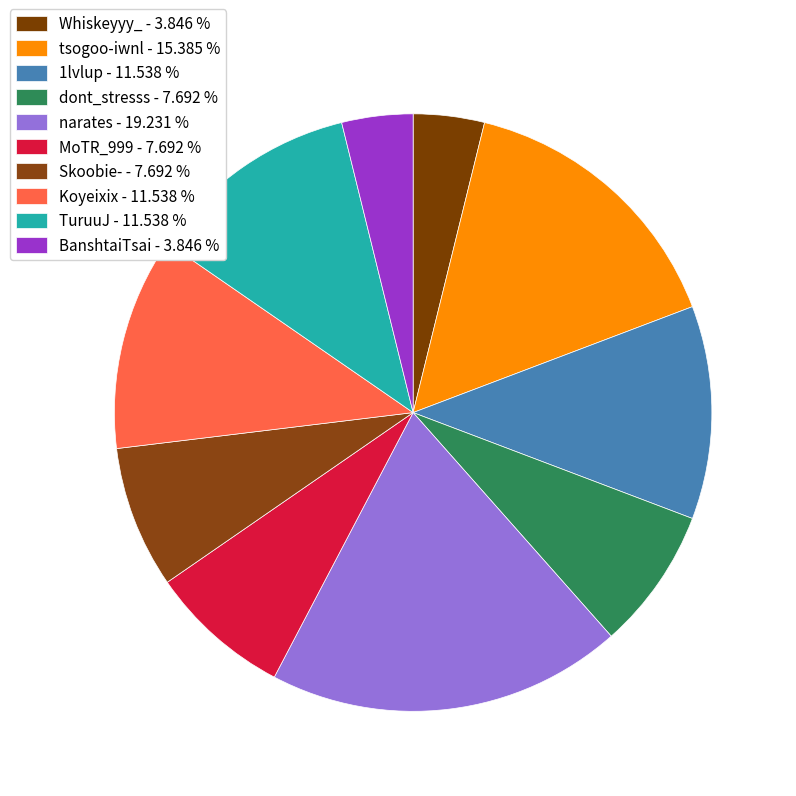

Which has a higher value, tsogoo-iwnl or narates?

narates